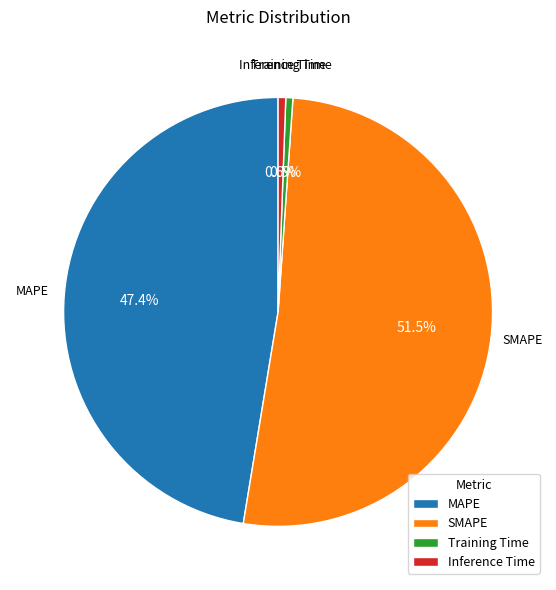

What is the total percentage of Inference Time and SMAPE?

52.1%